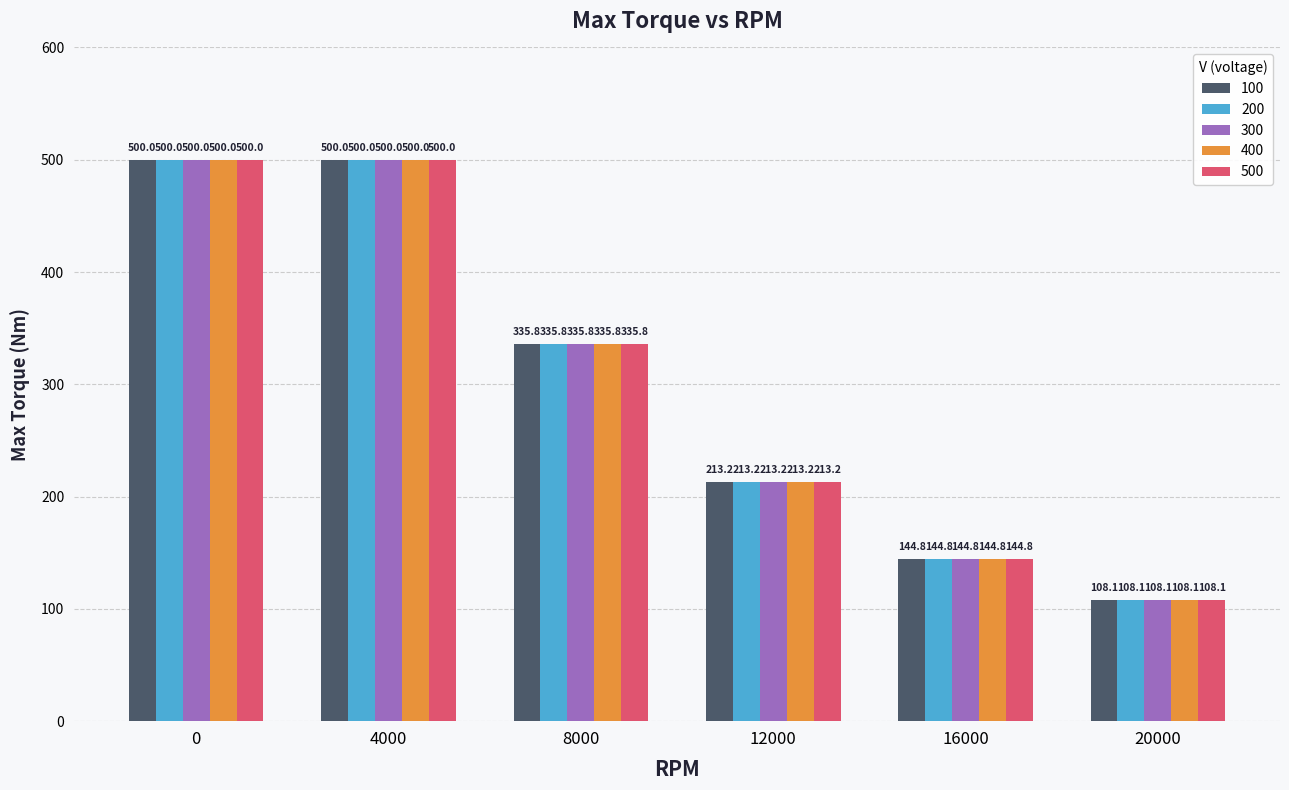

Is the value of 300 at 16000 greater than the value of 200 at 0?

No